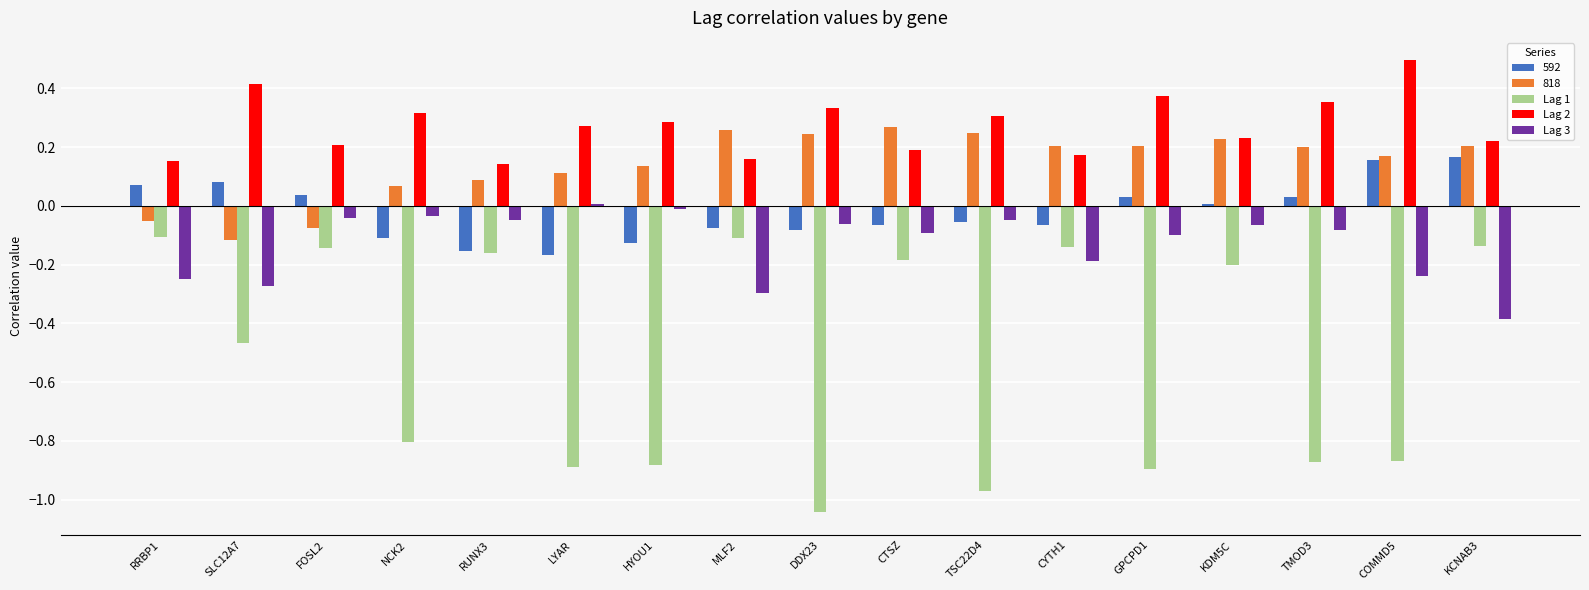

What are all the series names shown in the legend?

592, 818, Lag 1, Lag 2, Lag 3